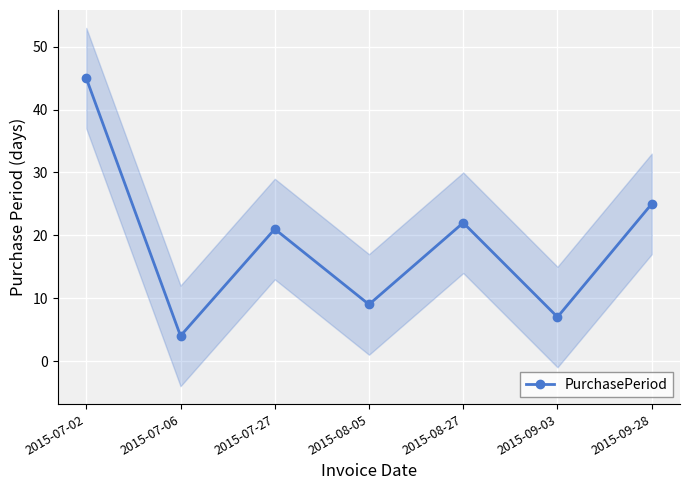

What is the ratio of the value at 2015-07-27 to the value at 2015-08-05?

2.3